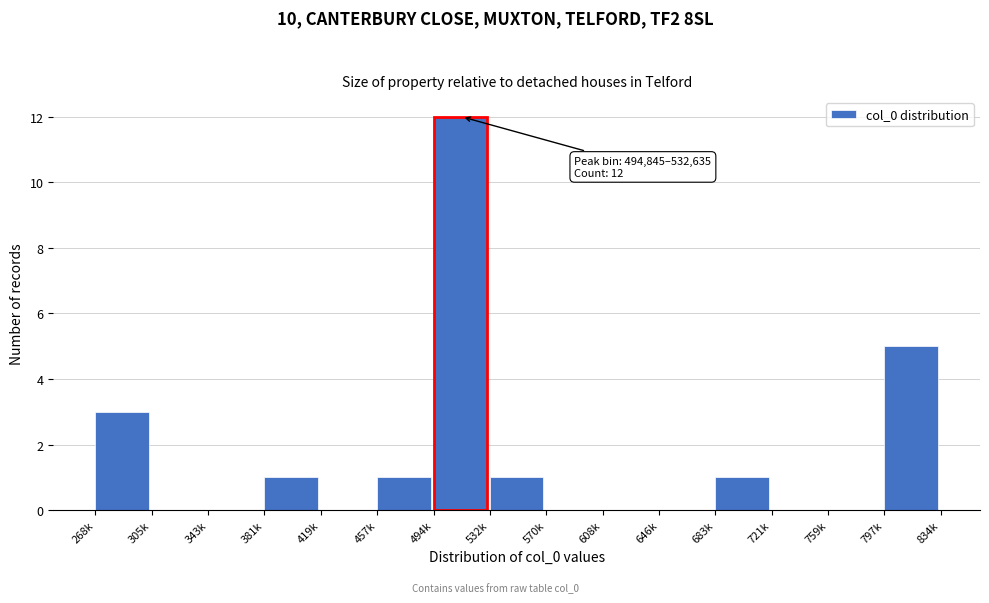

What is the change in value from 268k to 797k?

+2